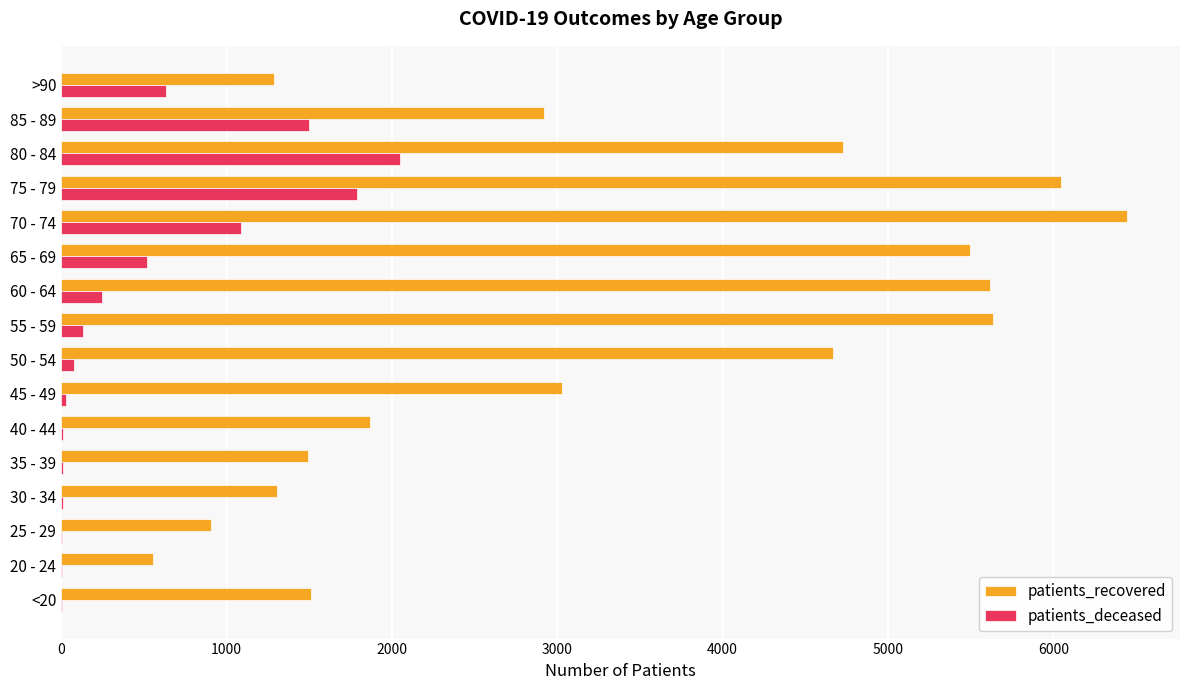

Which series has the largest total across all categories?

patients_recovered